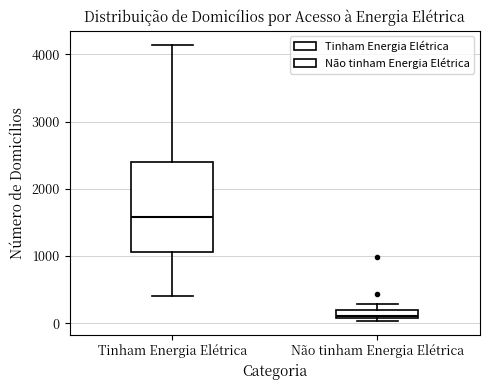

Where does the upper whisker of the box for Tinham Energia Elétrica end on the y-axis? The values are not printed on the chart, so give them approximately, as read against the axis.

4100